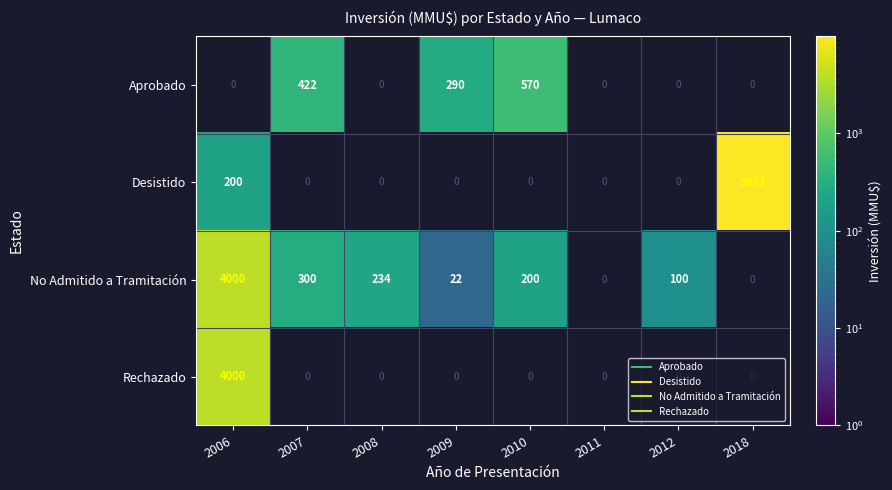

Which has a higher value, 2018 or 2008?

2008